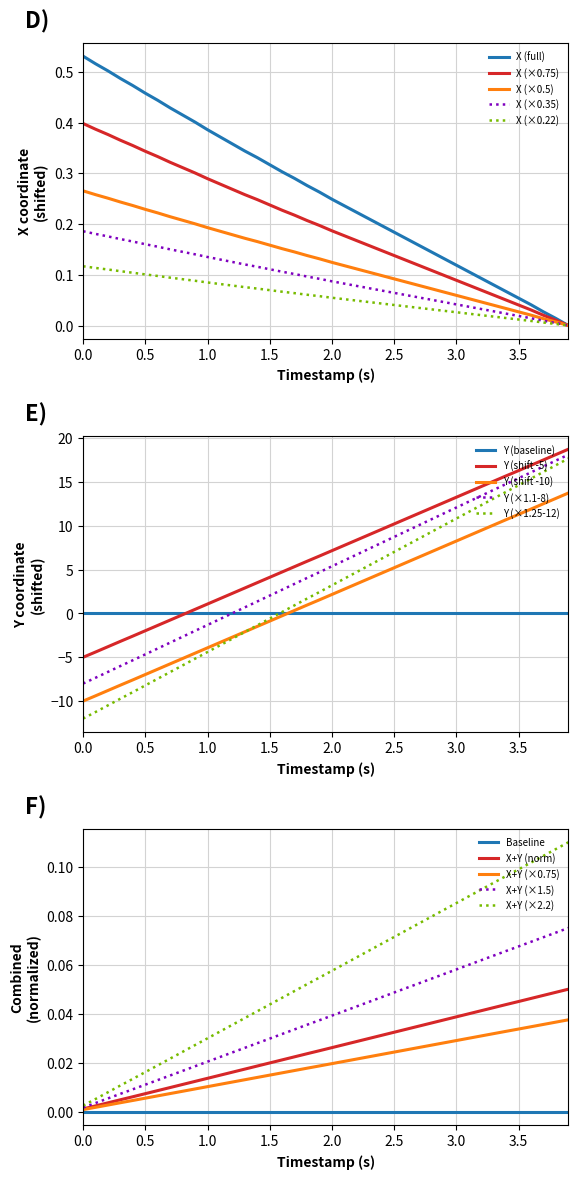

Is it true that Y (×1.25-12) equals 5.8 at 3.5?

False